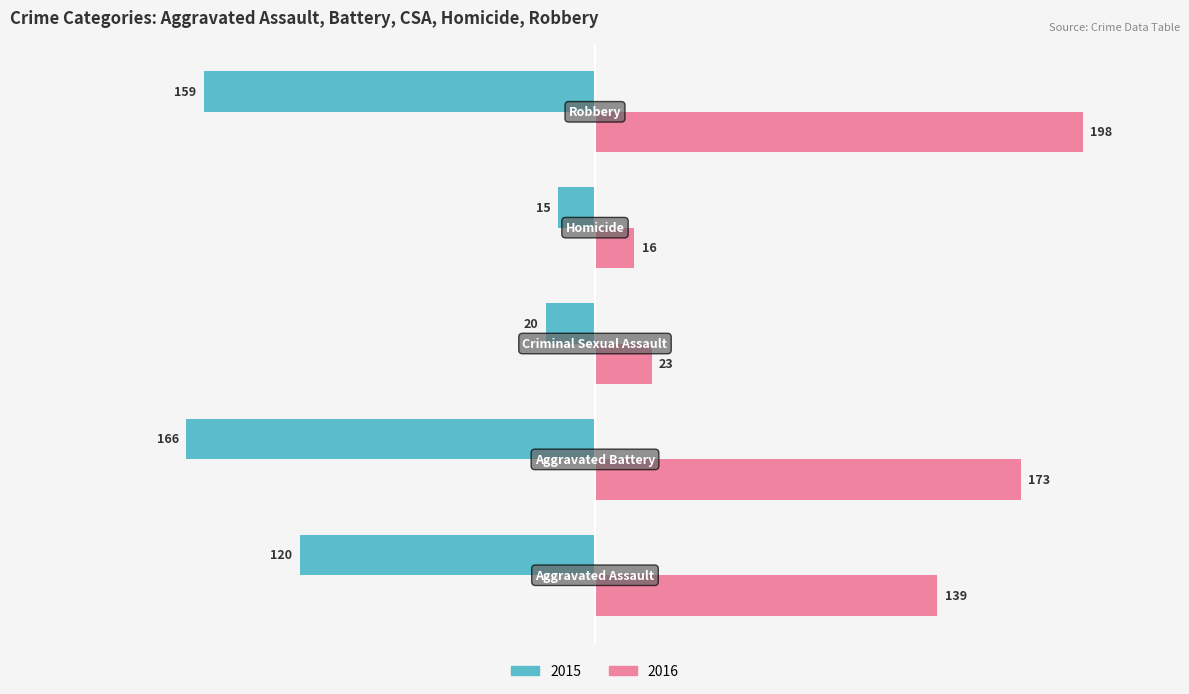

True or false: Renter-occupied has a value of 17.4 at 2.

False